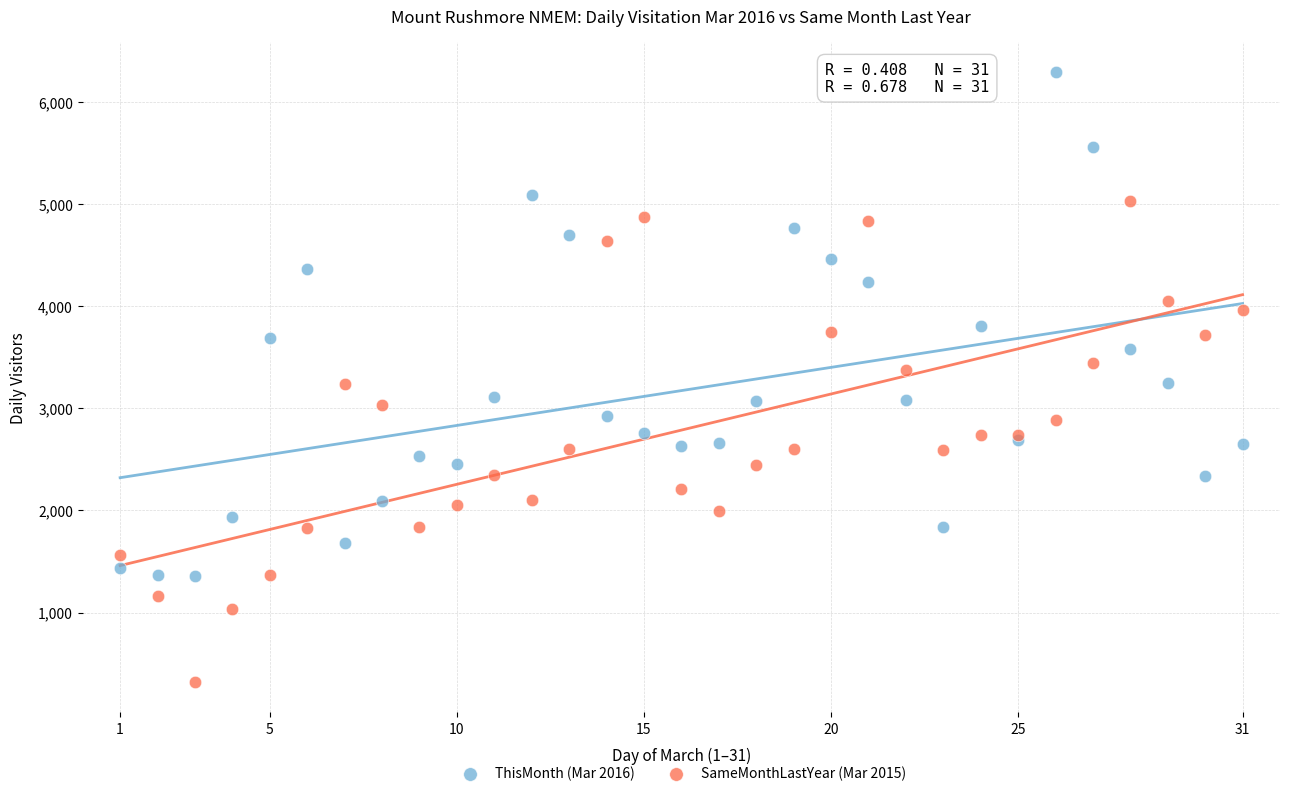

Which series reaches the minimum Y coordinate?

SameMonthLastYear (Mar 2015)